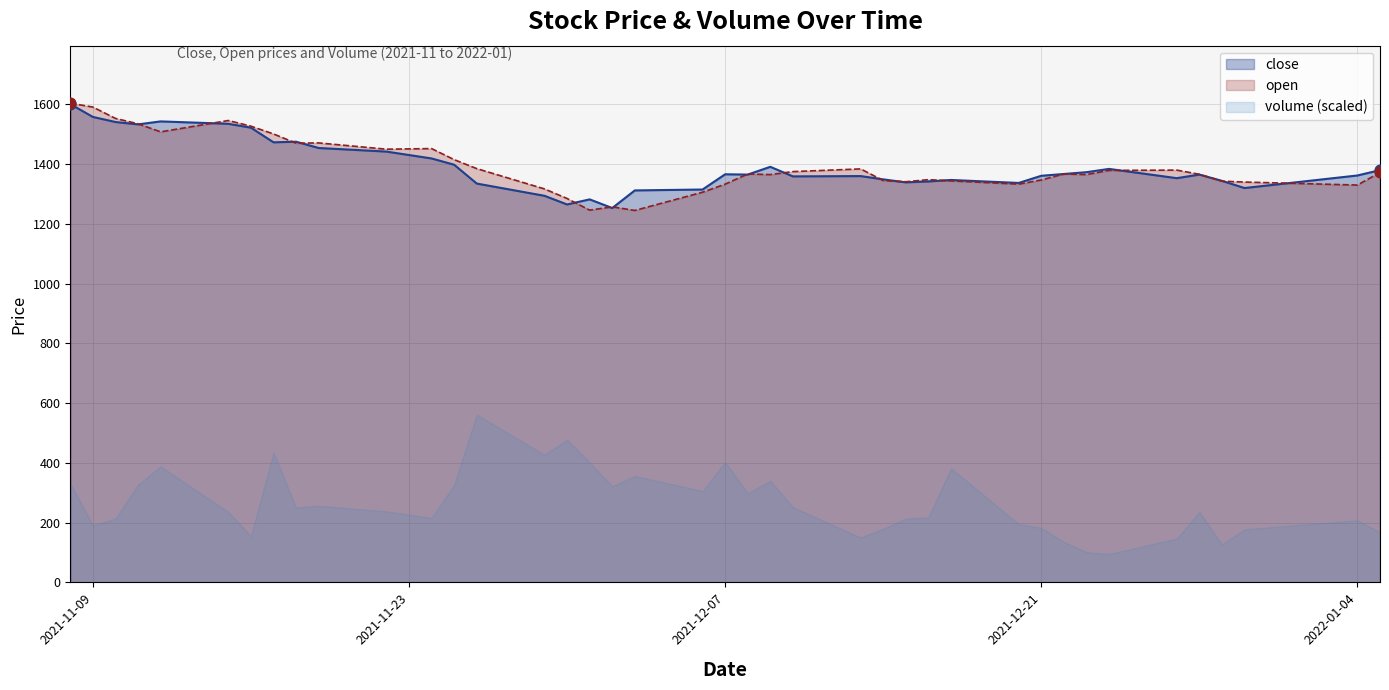

At which category is the sum across all series the highest?

2021-11-08